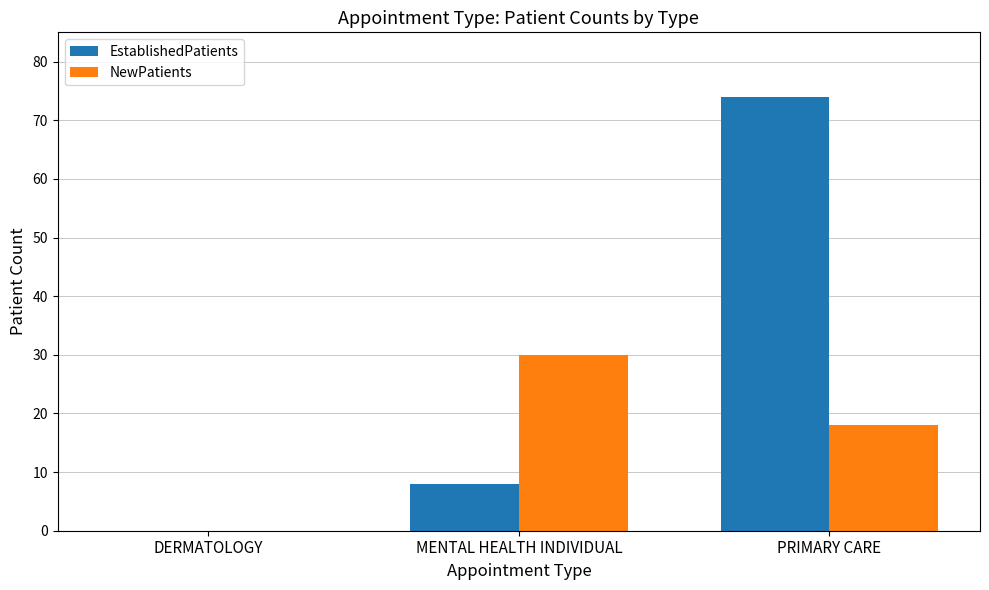

Reading left to right, what are all the values shown in this chart?

EstablishedPatients: DERMATOLOGY=0.0	MENTAL HEALTH INDIVIDUAL=7.9	PRIMARY CARE=73.9
NewPatients: DERMATOLOGY=0.0	MENTAL HEALTH INDIVIDUAL=30.0	PRIMARY CARE=18.0